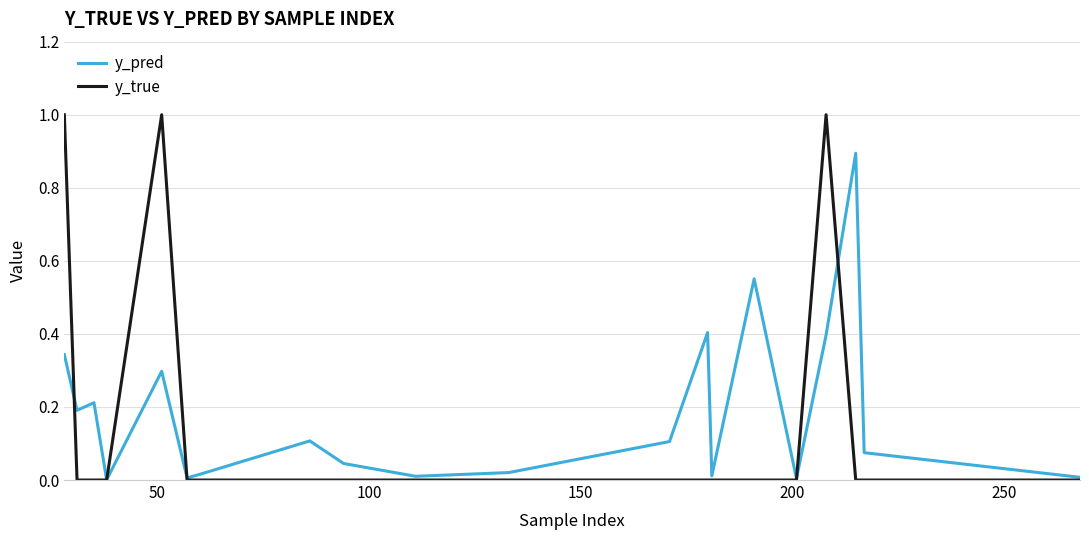

In y_true, how many points are higher than both neighbors (excluding endpoints)?

2